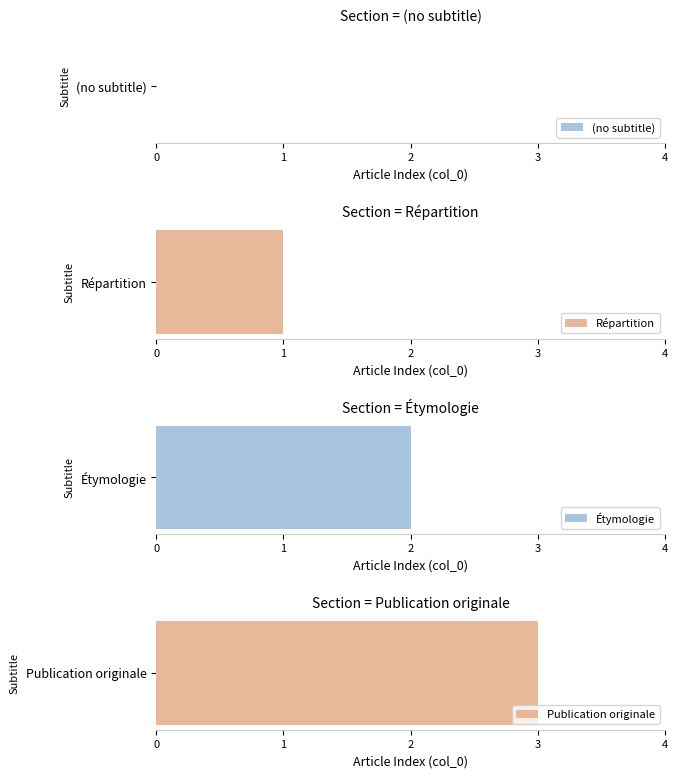

Rank the categories by value from highest to lowest.

Publication originale, Étymologie, Répartition, (no subtitle)